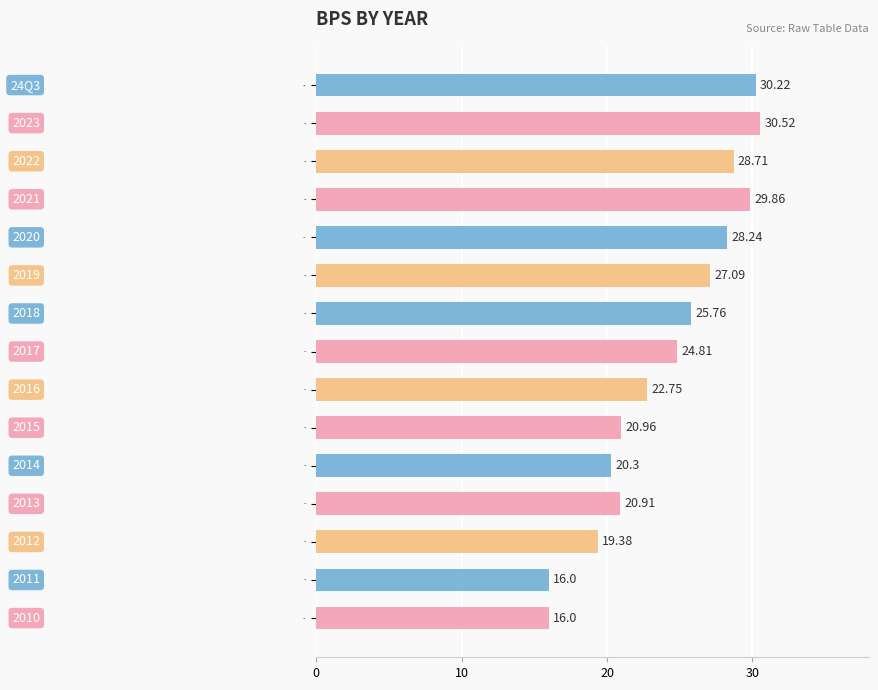

Does the chart contain stacked bars?

No